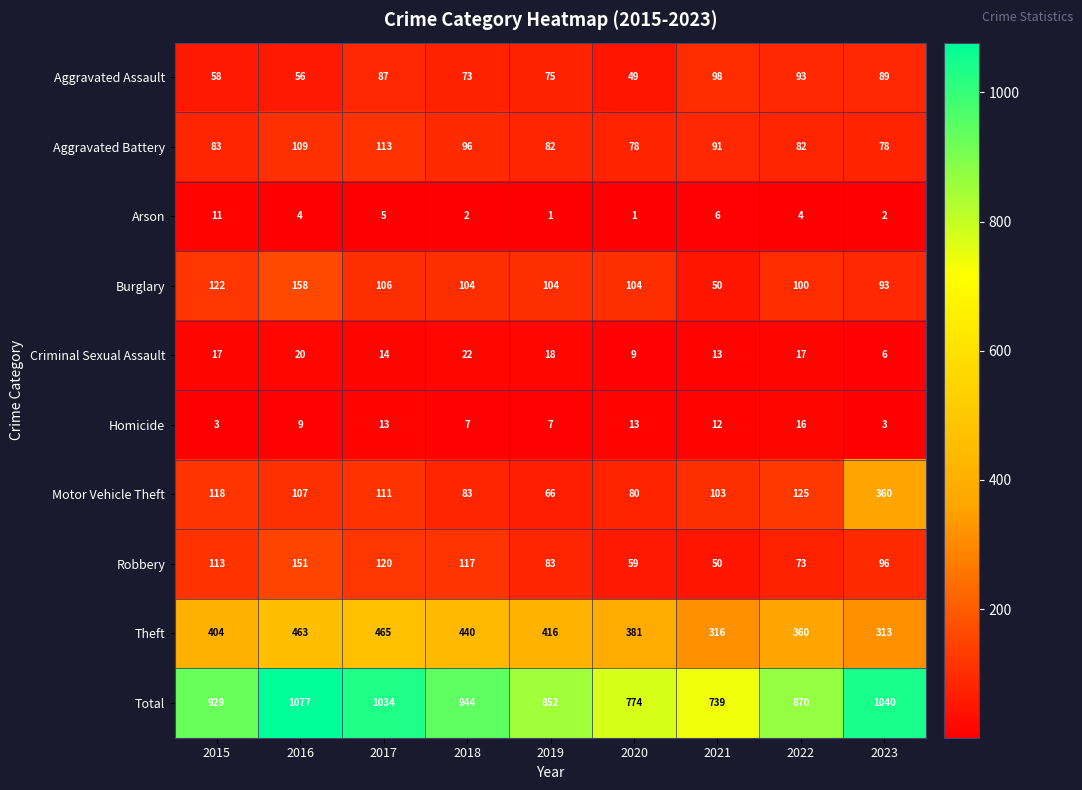

How many distinct data groups are displayed?

10